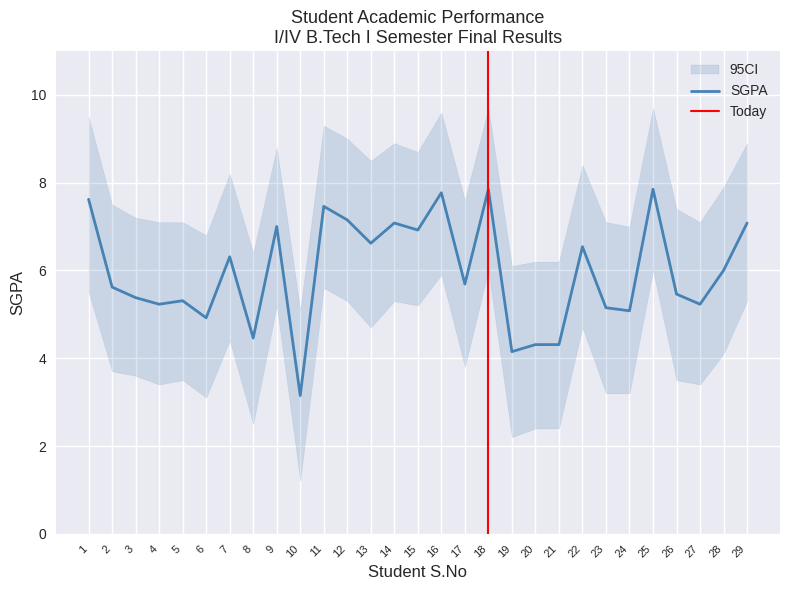

True or false: CI_lower and CI_upper cross at least once.

False